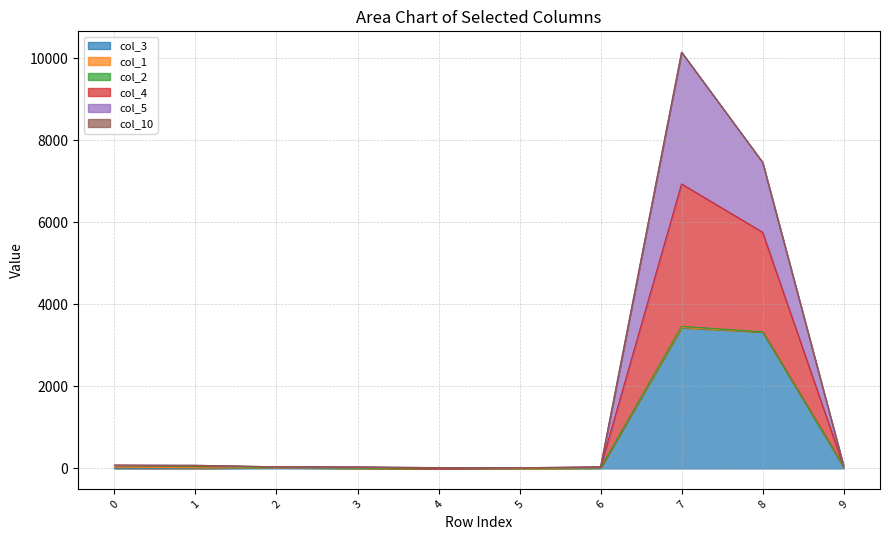

At how many categories does at least one series exceed 2232?

2